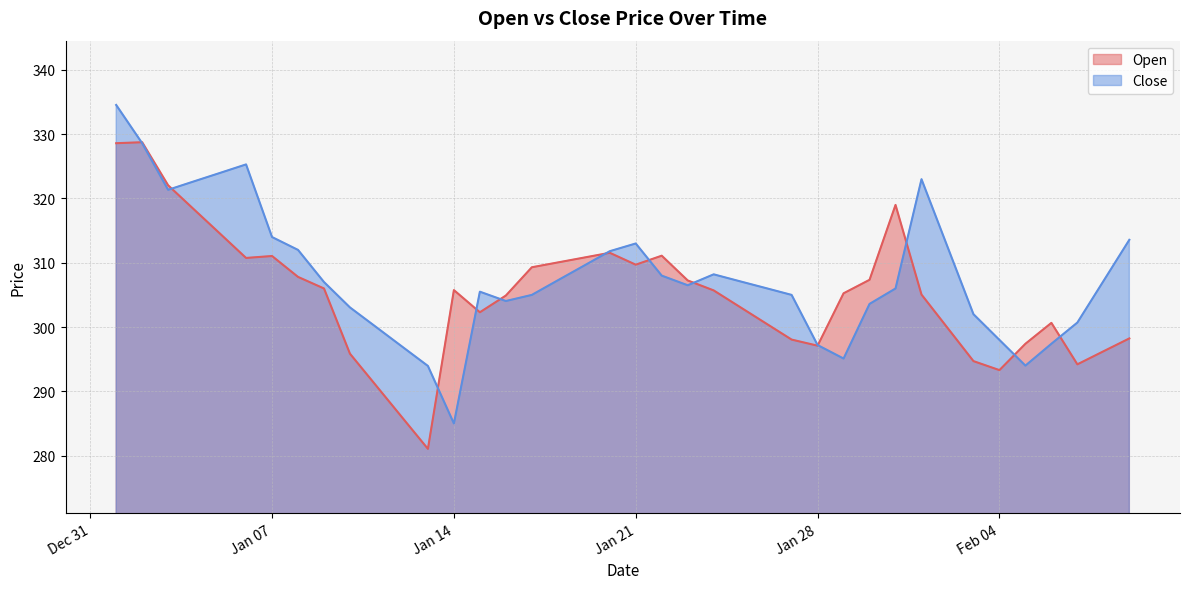

In Open, how many points are higher than both neighbors (excluding endpoints)?

7